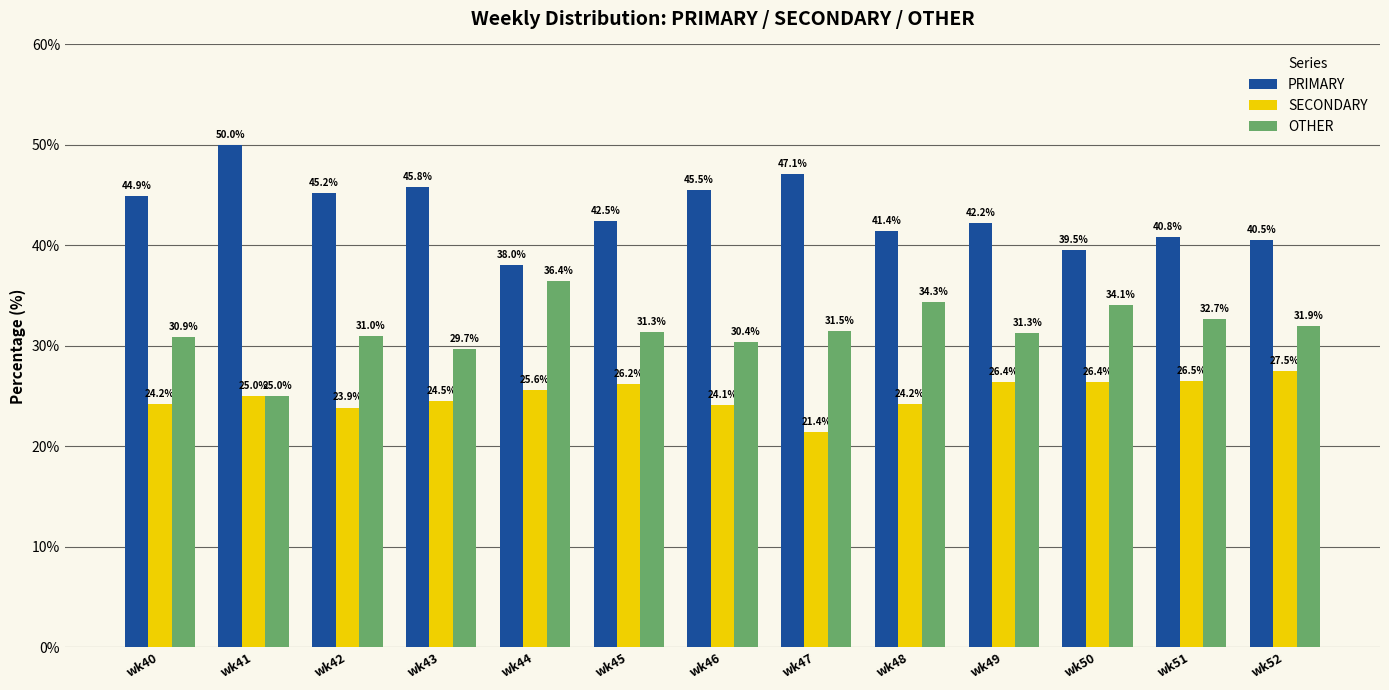

Reading right to left, list all the values displayed in this chart.

PRIMARY: 40.5	40.8	39.5	42.2	41.4	47.1	45.5	42.5	38.0	45.8	45.2	50.0	44.9
SECONDARY: 27.5	26.5	26.4	26.4	24.2	21.4	24.1	26.2	25.6	24.5	23.9	25.0	24.2
OTHER: 31.9	32.7	34.1	31.3	34.3	31.5	30.4	31.3	36.4	29.7	31.0	25.0	30.9